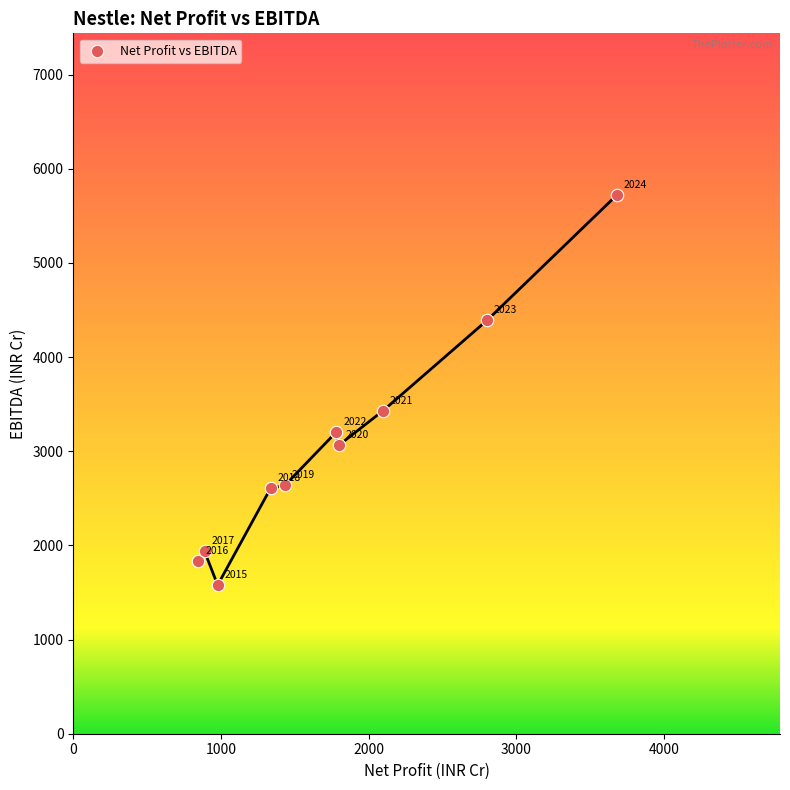

What Y value in the scatter plot is closest to 3650?

3427.2